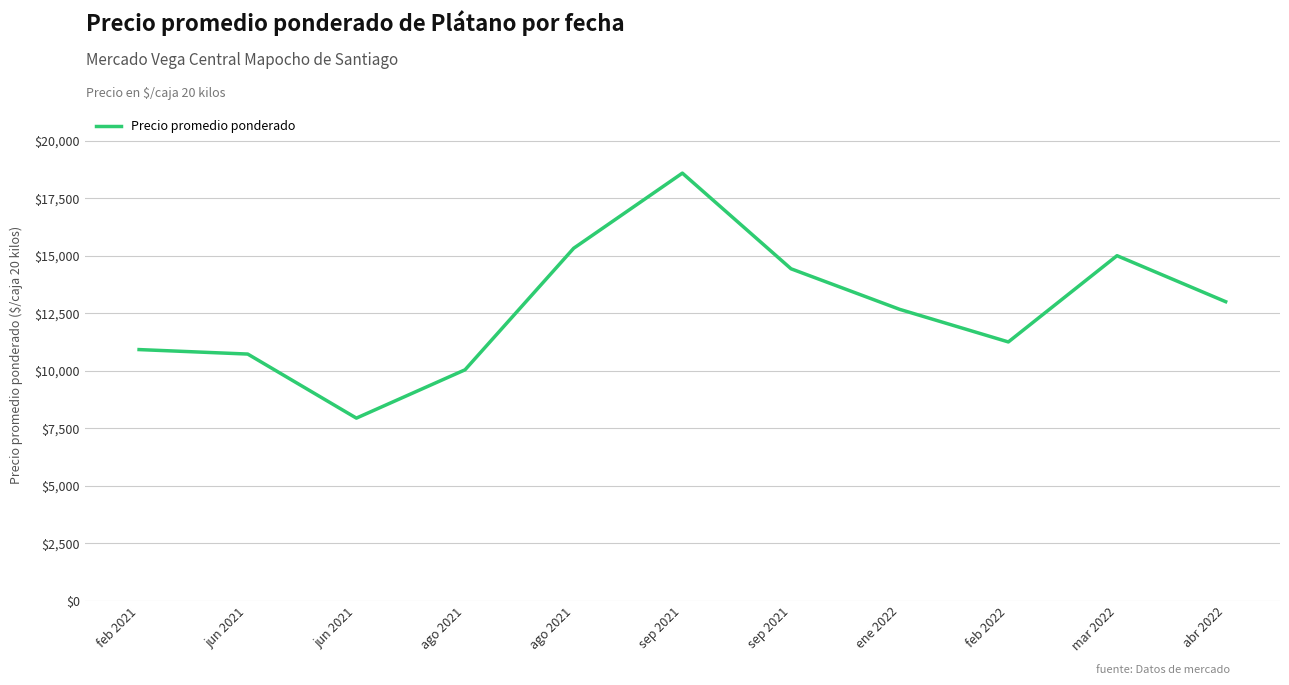

Reading left to right, list all the values displayed in this chart.

feb 2021=10917.8	jun 2021=10722.8	jun 2021=7937.5	ago 2021=10039.0	ago 2021=15323.8	sep 2021=18589.8	sep 2021=14430.5	ene 2022=12666.7	feb 2022=11250.0	mar 2022=15000.0	abr 2022=13000.0